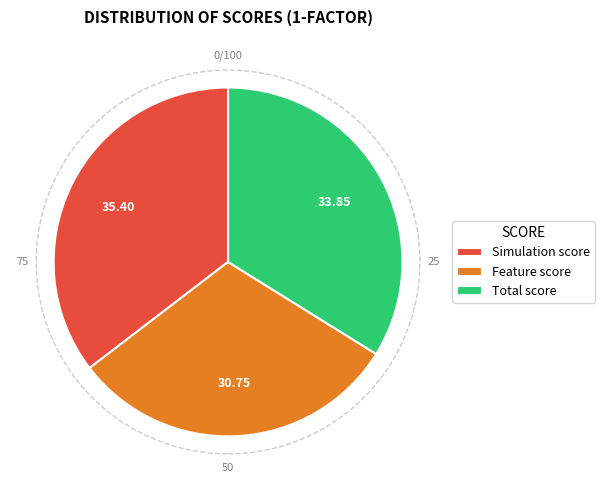

Which slice is the smallest?

Feature score